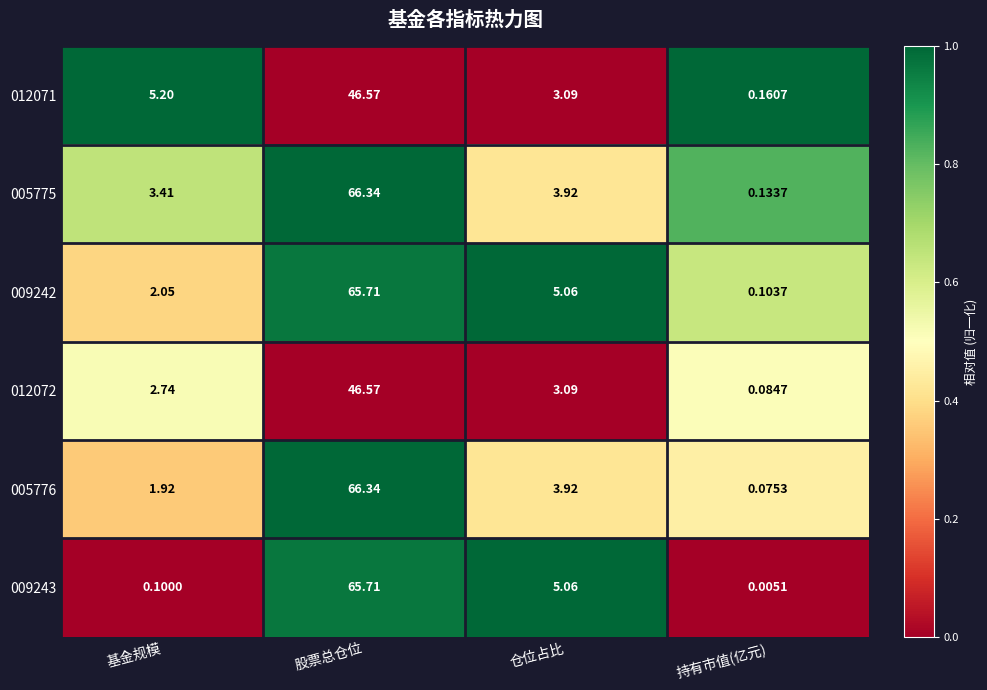

What is the total value across all series at 基金规模?

15.4